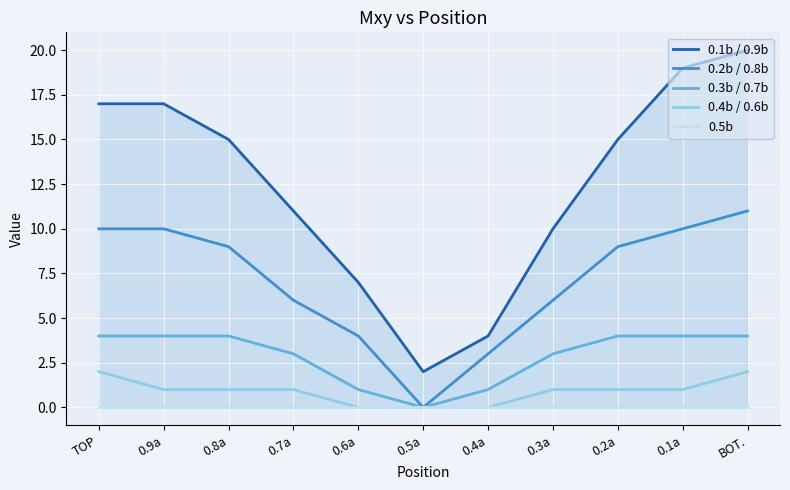

Reading left to right, what are all the values shown in this chart?

0.1b / 0.9b: 17	17	15	11	7	2	4	10	15	19	20
0.2b / 0.8b: 10	10	9	6	4	0	3	6	9	10	11
0.3b / 0.7b: 4	4	4	3	1	0	1	3	4	4	4
0.4b / 0.6b: 2	1	1	1	0	0	0	1	1	1	2
0.5b: 0	0	0	0	0	0	0	0	0	0	0